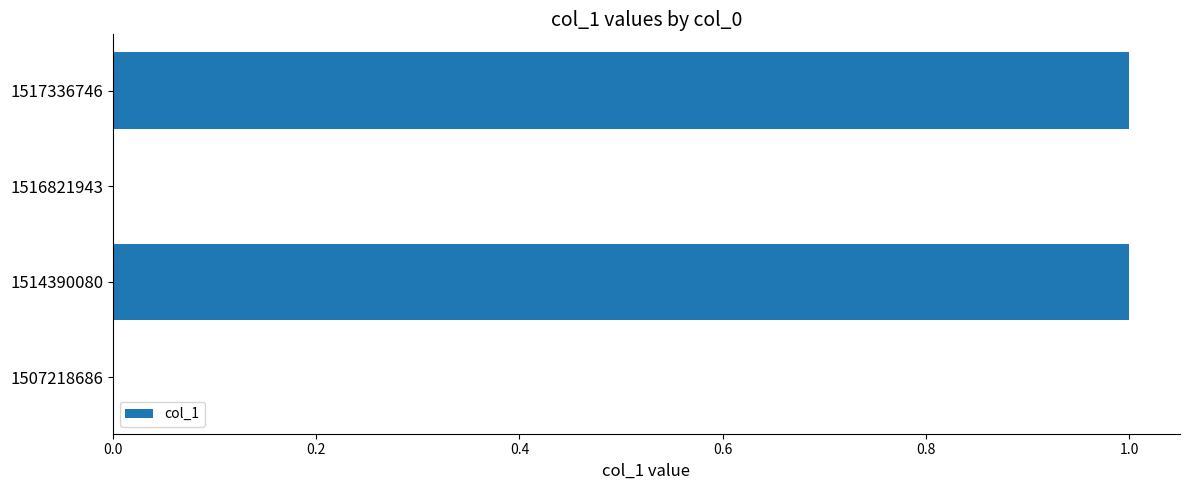

Between 1517336746 and 1507218686, which is larger?

1517336746